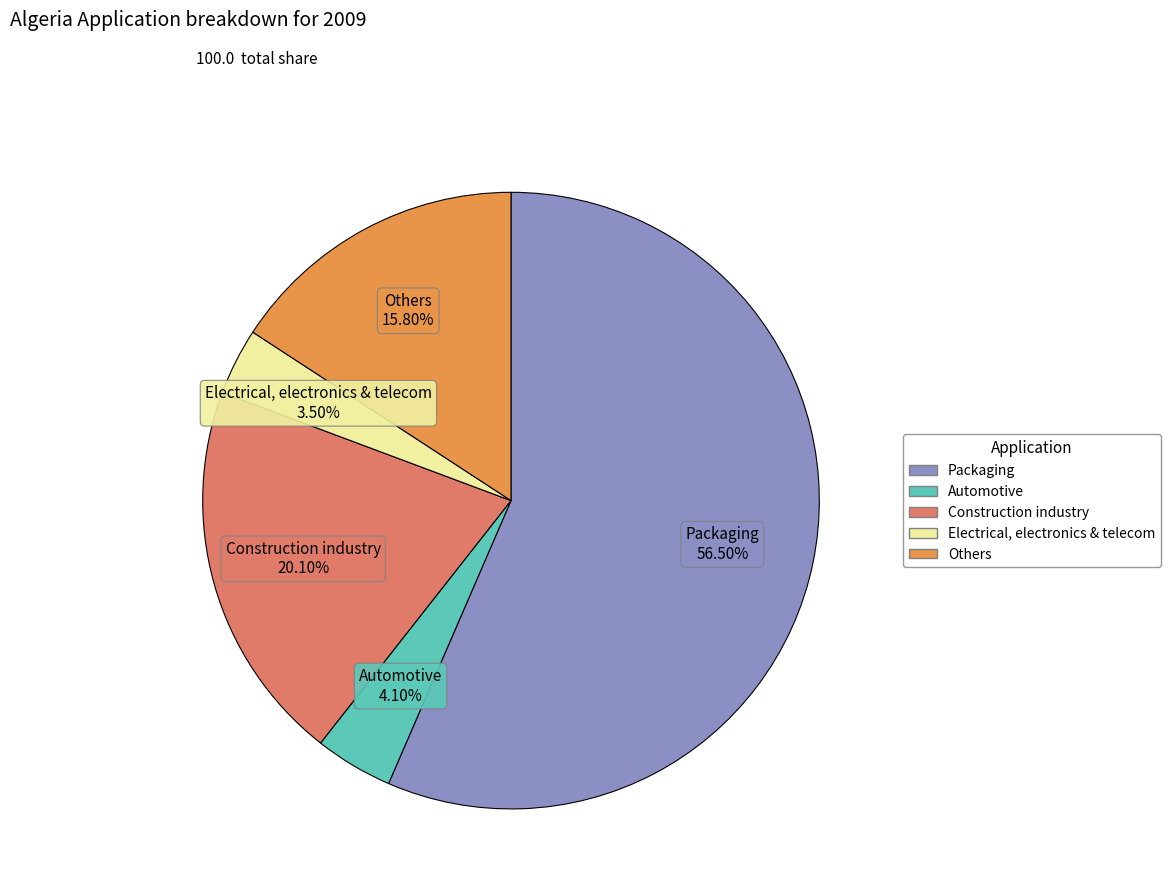

Is there any slice that represents more than half of the pie?

Yes